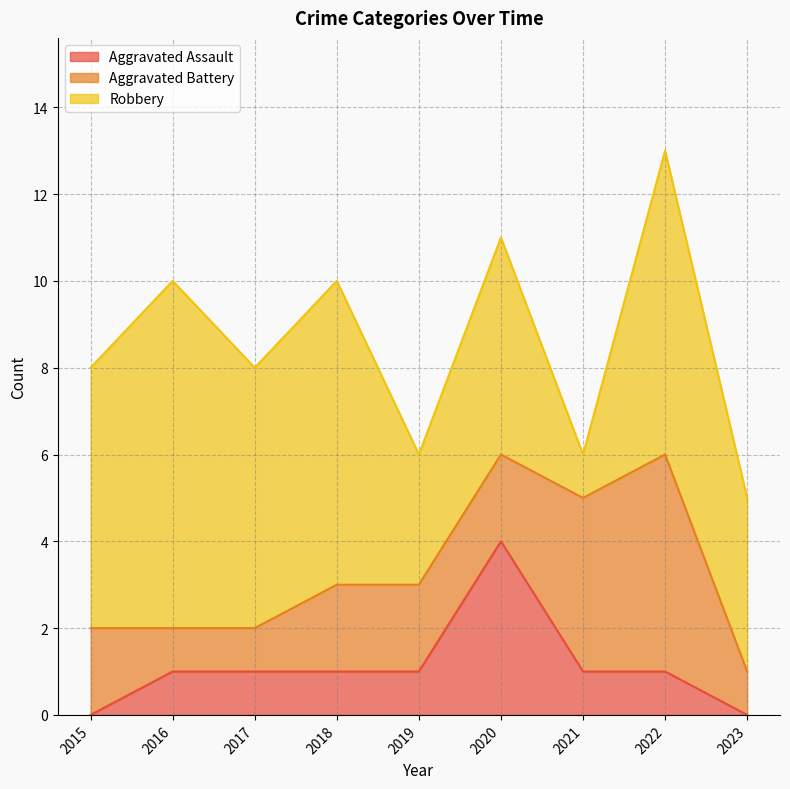

Is the value of Aggravated Battery at 2019 greater than the value of Aggravated Assault at 2015?

Yes